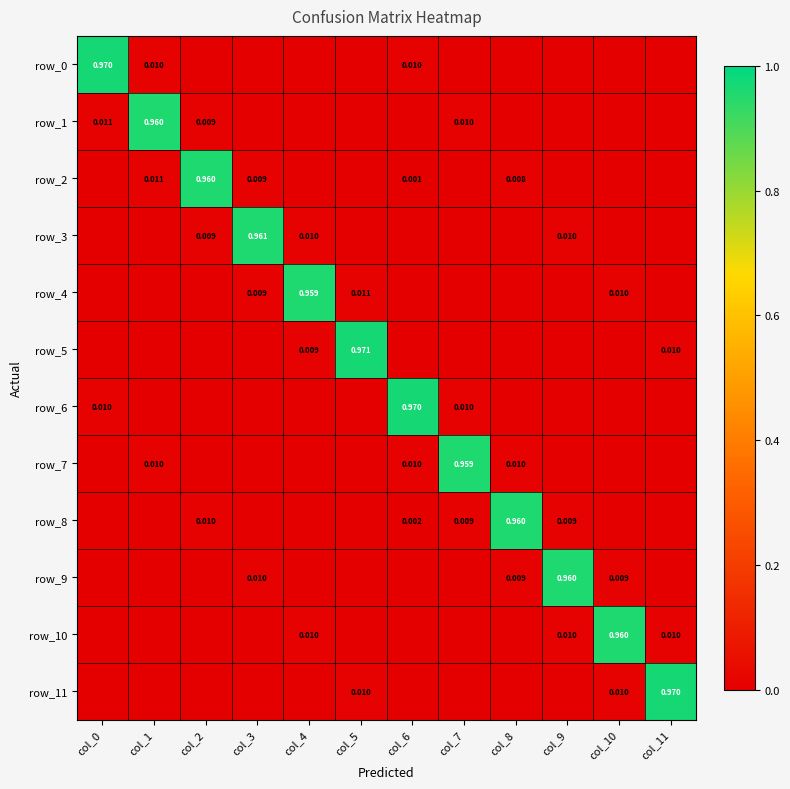

What is the total value across all series at col_0?

1.0